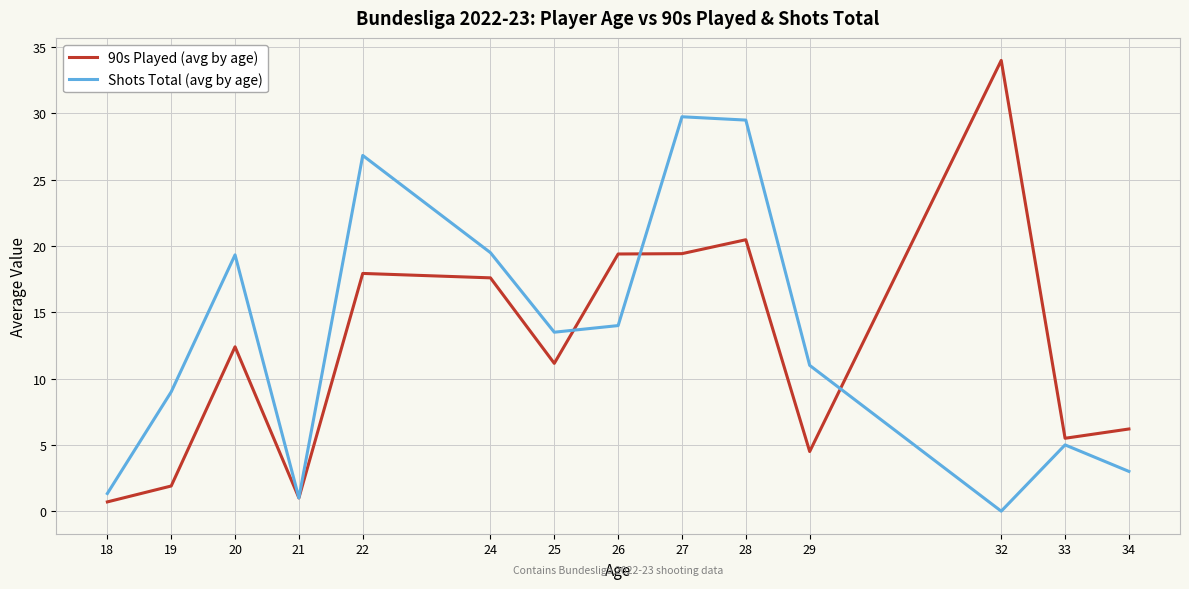

The value of Shots Total (avg by age) at 34 is 3.0. True or false?

True